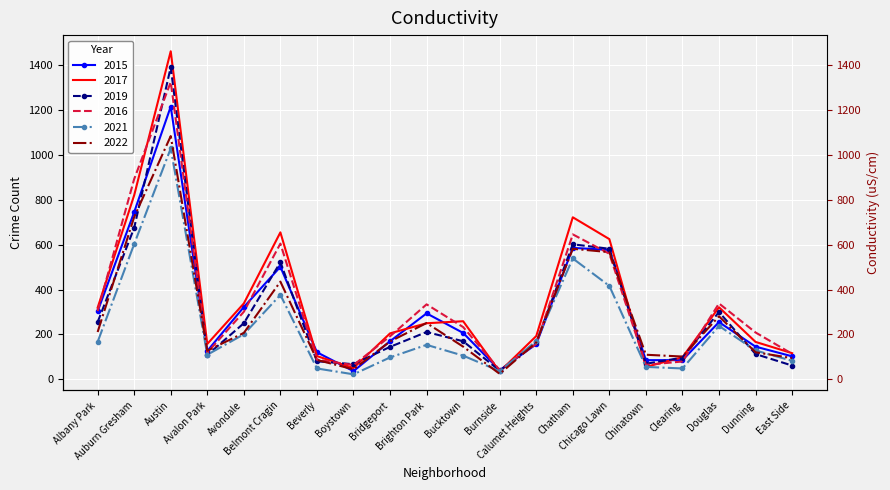

Rank the series at Boystown from highest to lowest value.

2019, 2016, 2017, 2022, 2015, 2021